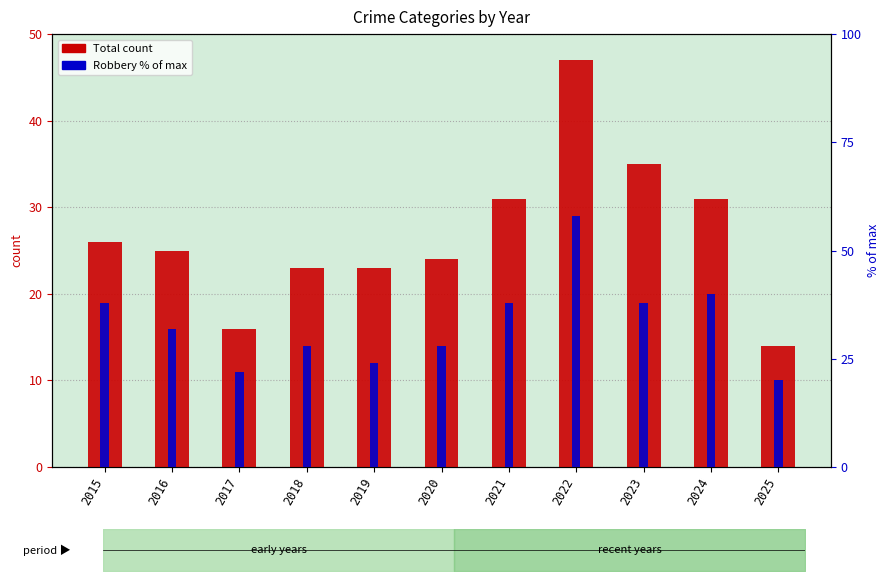

At which category is the sum across all series the highest?

2022